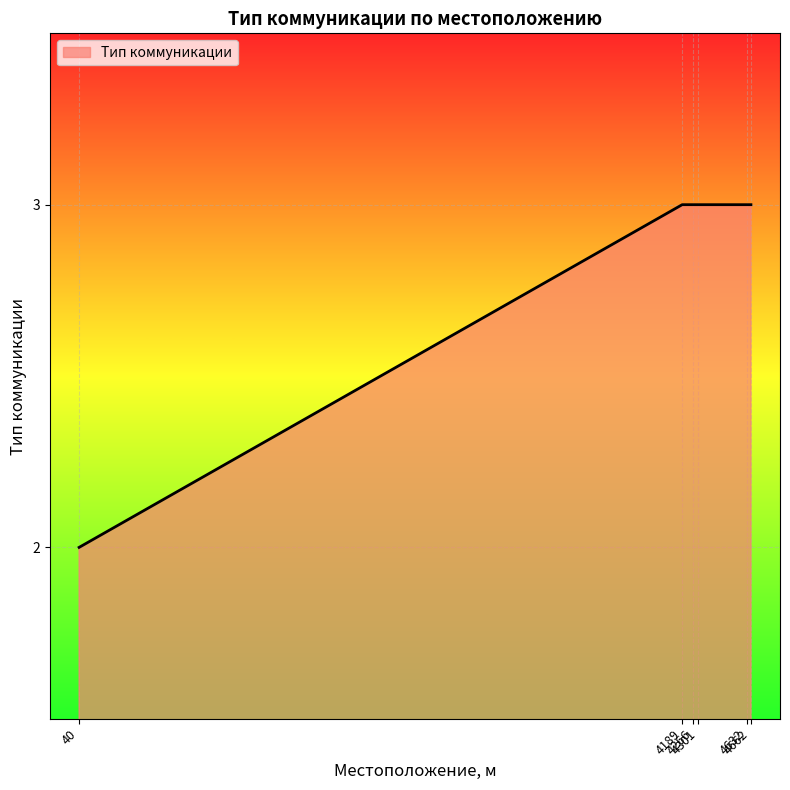

Reading right to left, transcribe all the data shown in this chart.

3	3	3	3	3	2